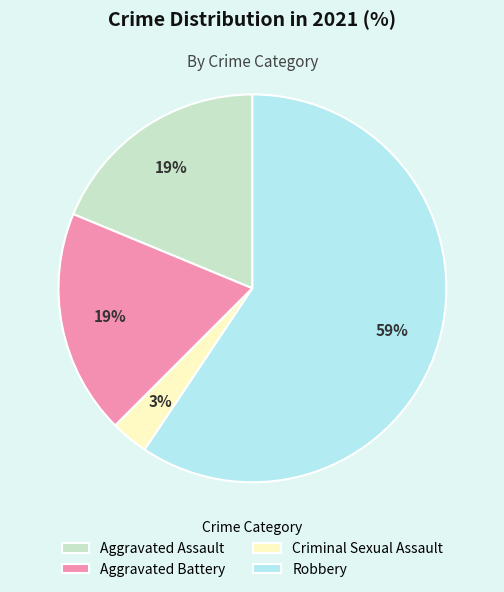

How many segments does this pie chart have?

4